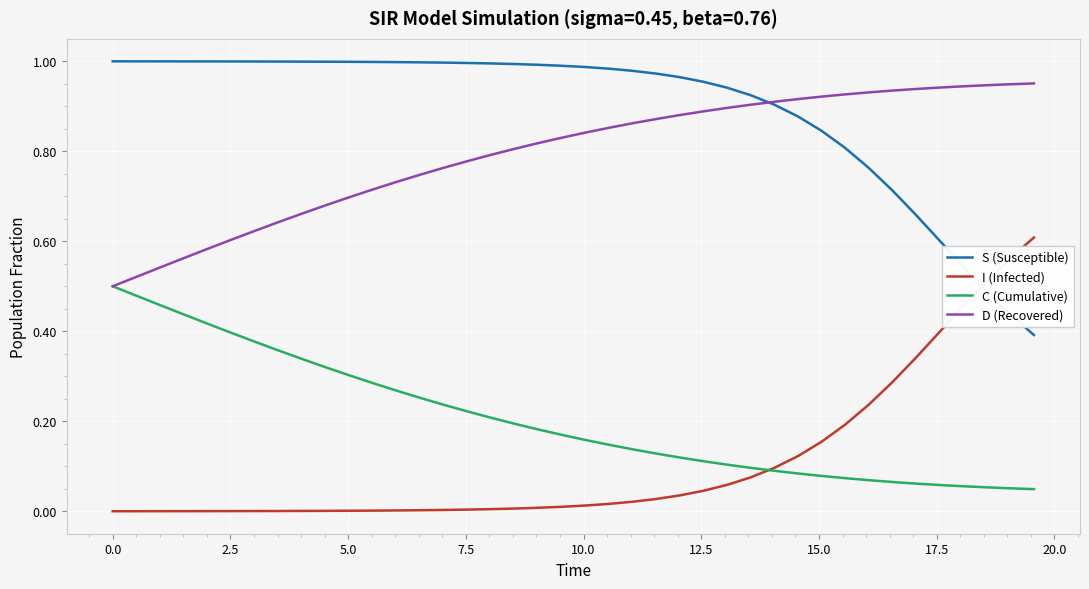

Which series has the largest total across all categories?

S (Susceptible)